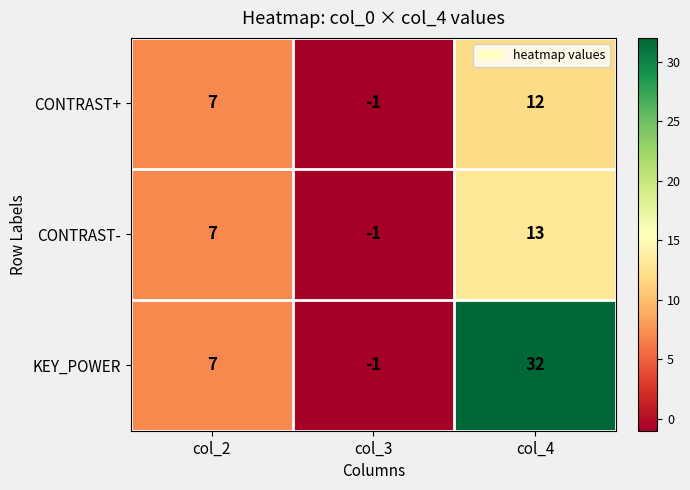

The value of CONTRAST+ at col_3 is -1. True or false?

True